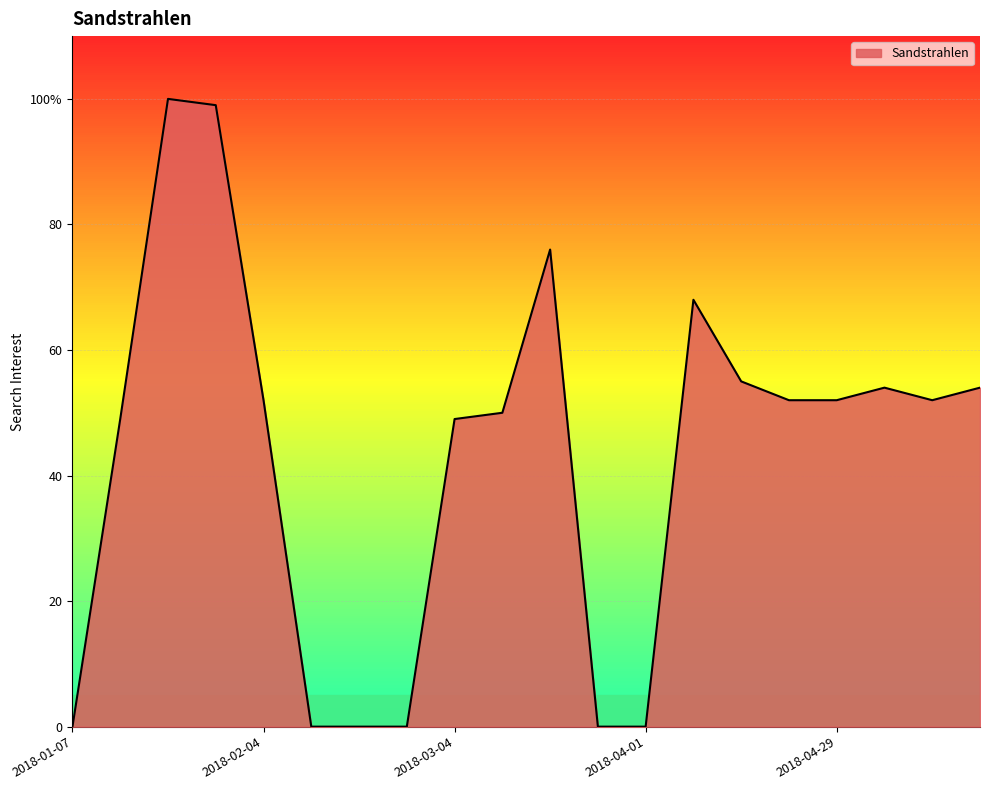

List the labels in order of value, smallest first.

2018-01-07, 2018-02-11, 2018-02-18, 2018-02-25, 2018-03-25, 2018-04-01, 2018-01-14, 2018-03-04, 2018-03-11, 2018-02-04, 2018-04-22, 2018-04-29, 2018-05-13, 2018-05-06, 2018-05-20, 2018-04-15, 2018-04-08, 2018-03-18, 2018-01-28, 2018-01-21